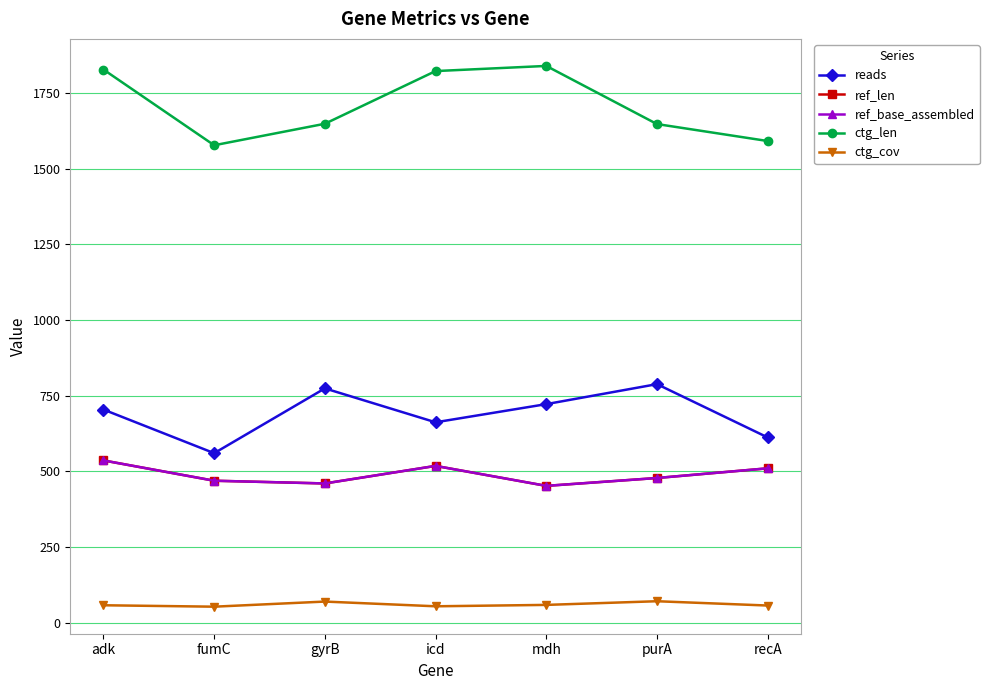

Rank the series at icd from highest to lowest value.

ctg_len, reads, ref_len, ref_base_assembled, ctg_cov